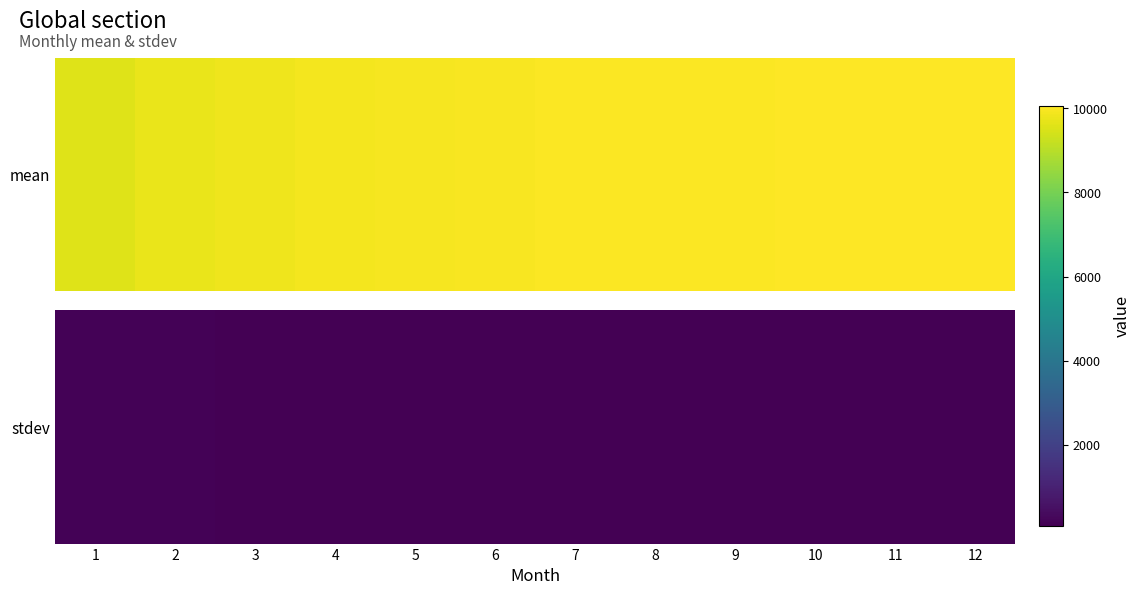

Reading left to right, extract all data points from this chart.

1=140.7	2=125.7	3=105.8	4=95.1	5=96.3	6=89.9	7=90.7	8=87.5	9=84.2	10=86.6	11=86.9	12=84.5